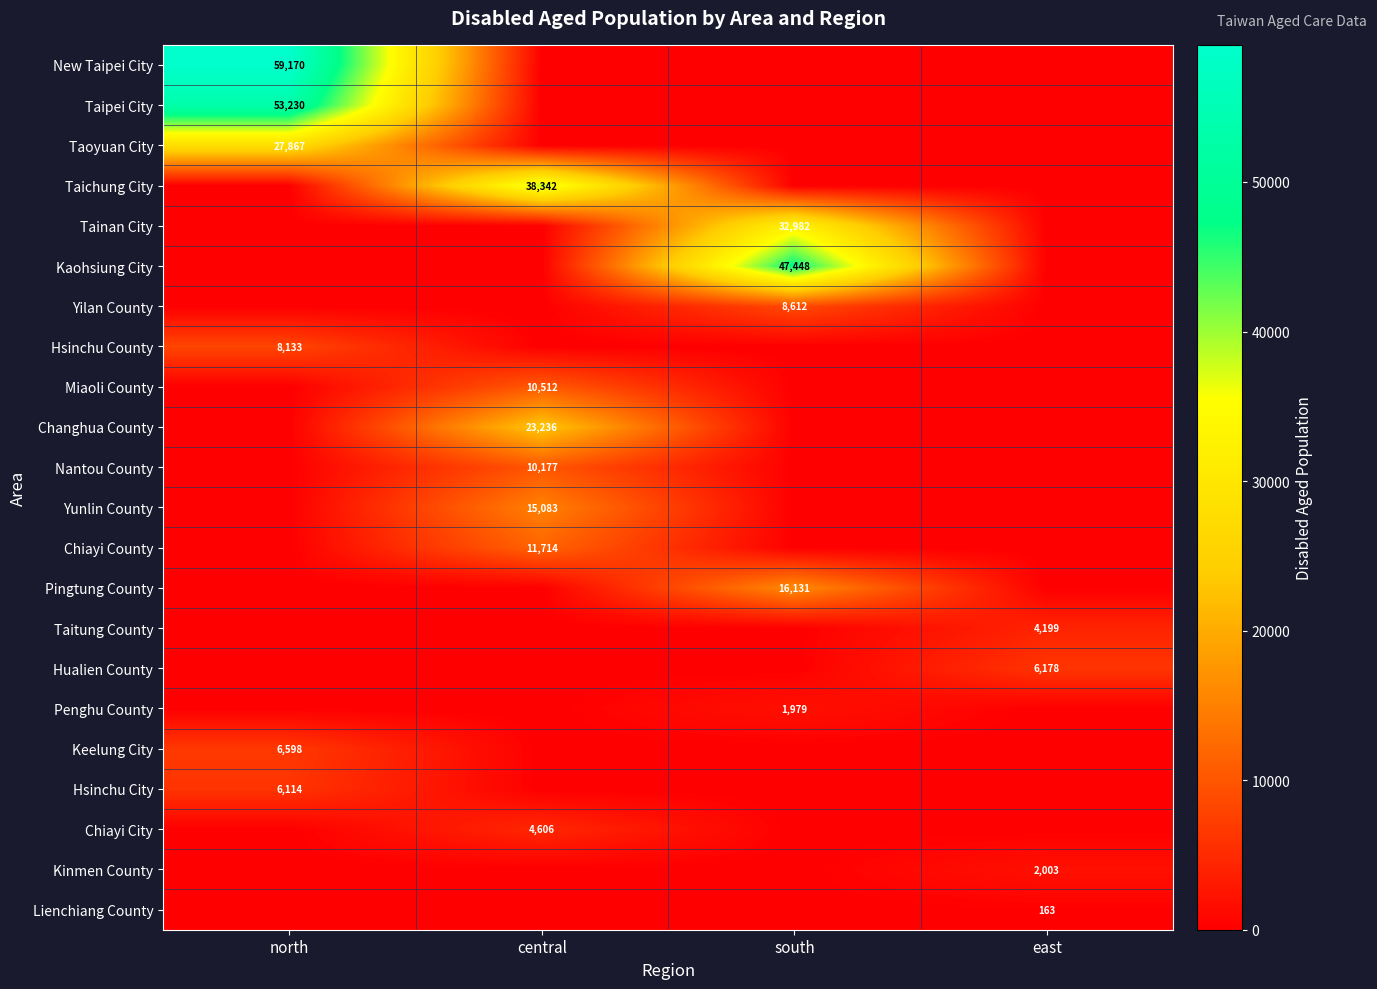

The value of Taitung County at east is 6122. True or false?

False